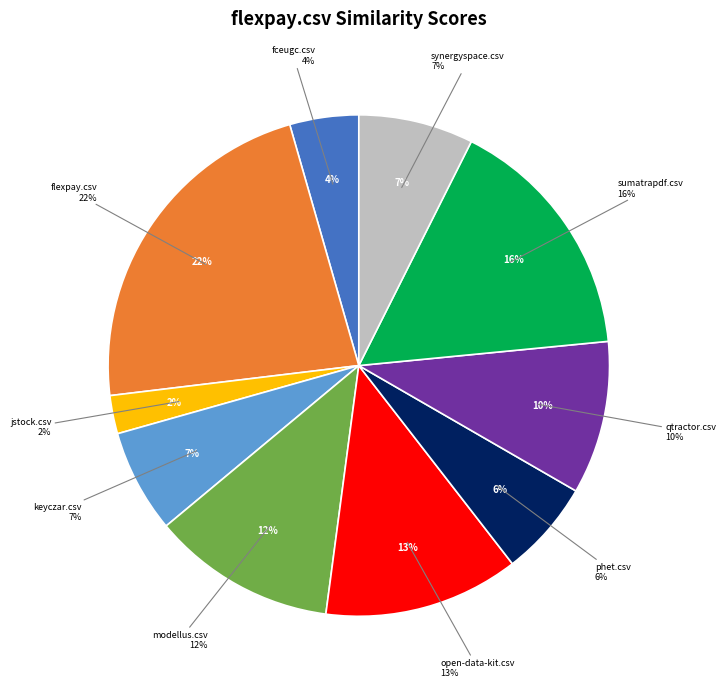

Does any single category account for the majority?

No